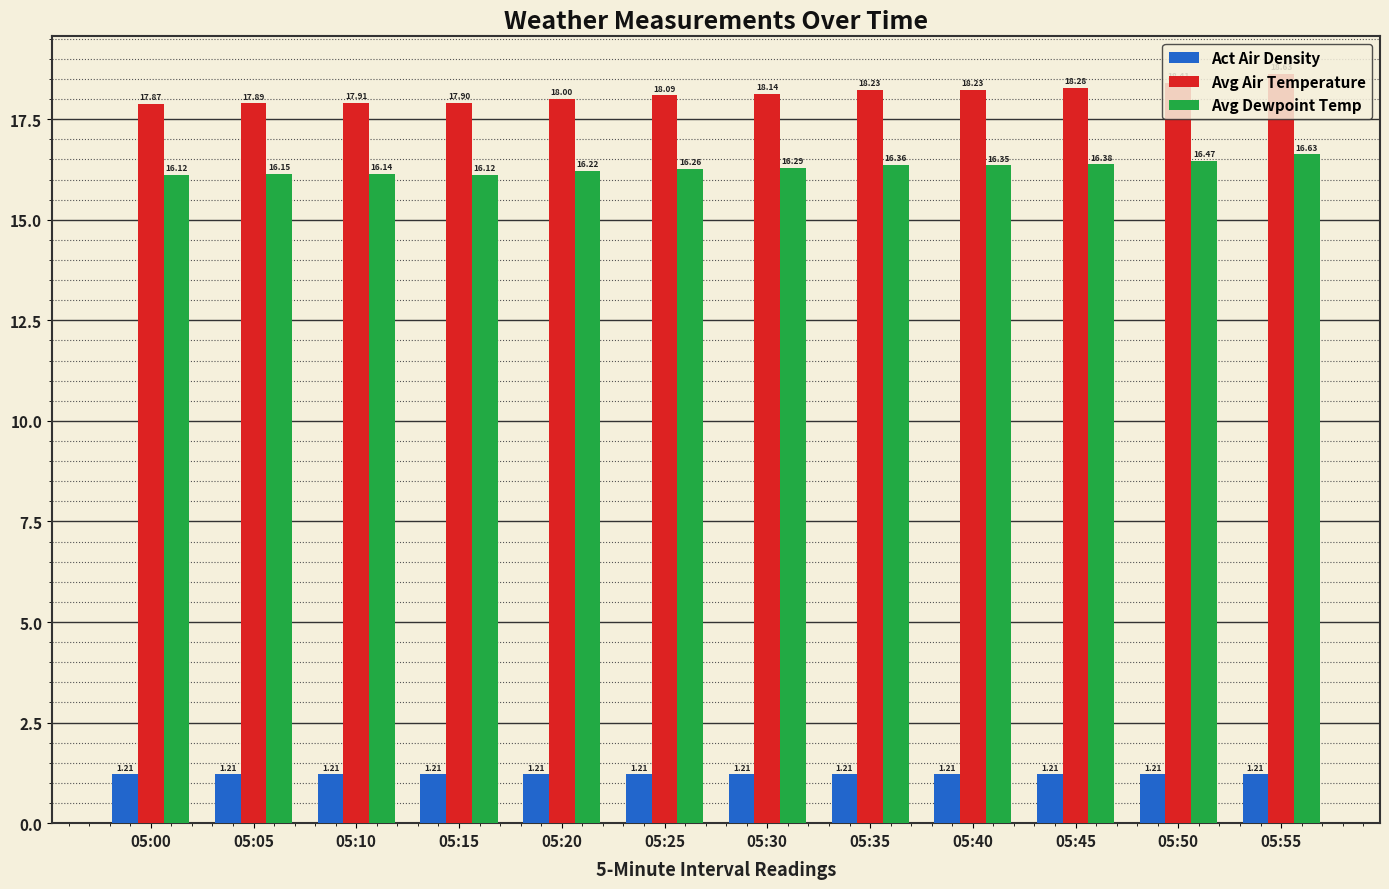

What is the average value of the Avg Air Temperature series?

18.1